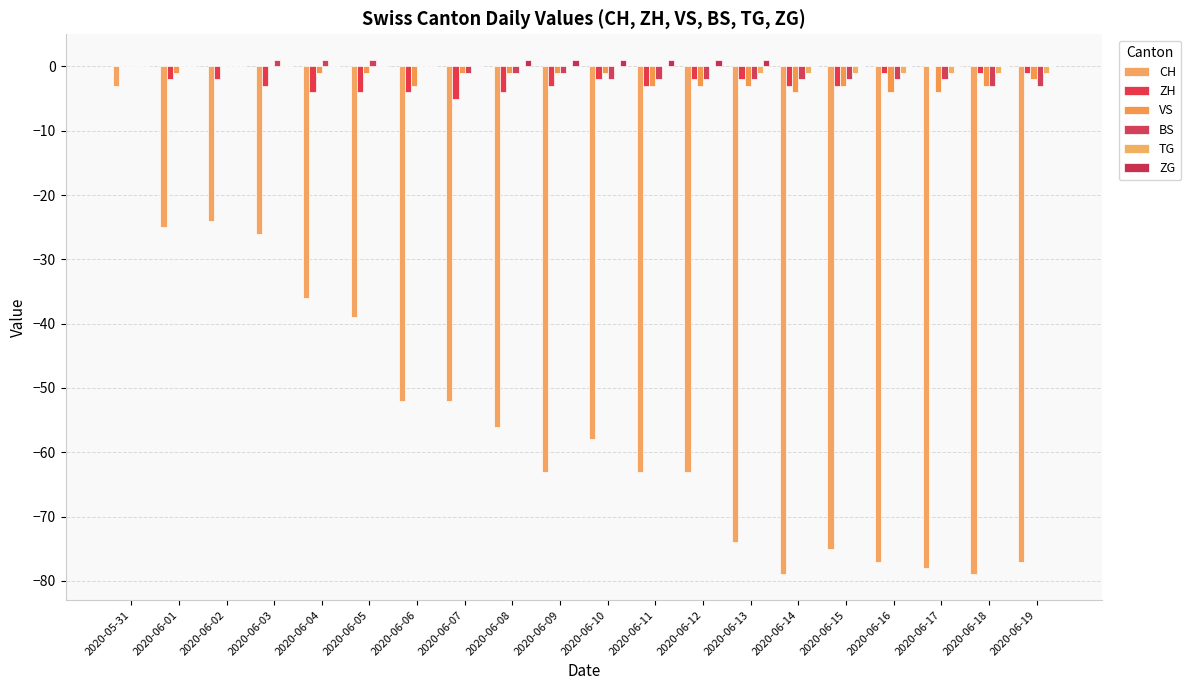

Count the number of data series in this chart.

6